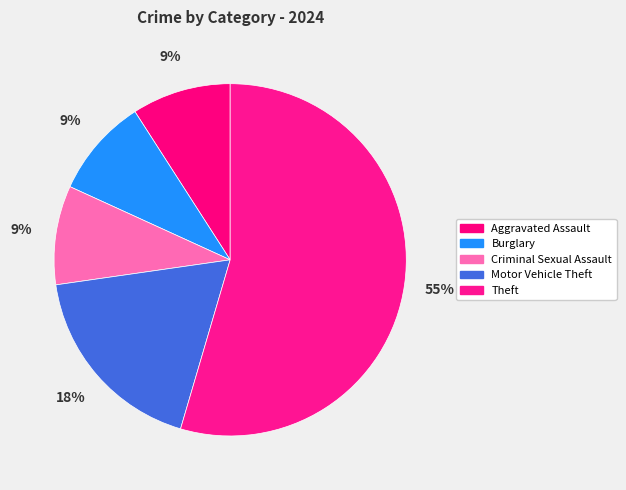

How many slices are in this pie chart?

5